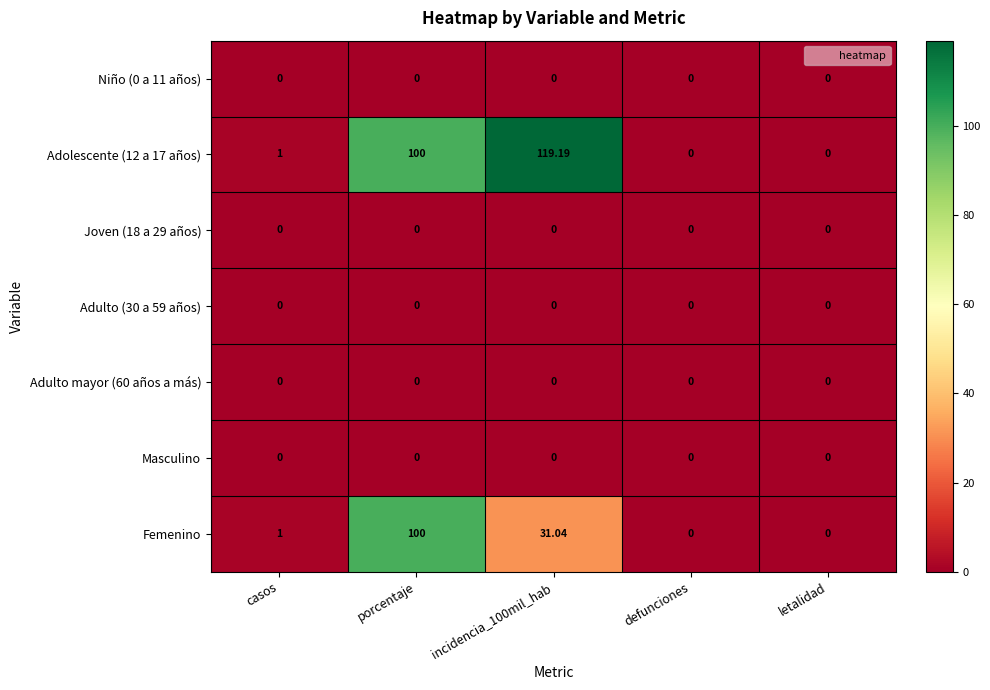

Which category has the highest value across all series?

incidencia_100mil_hab